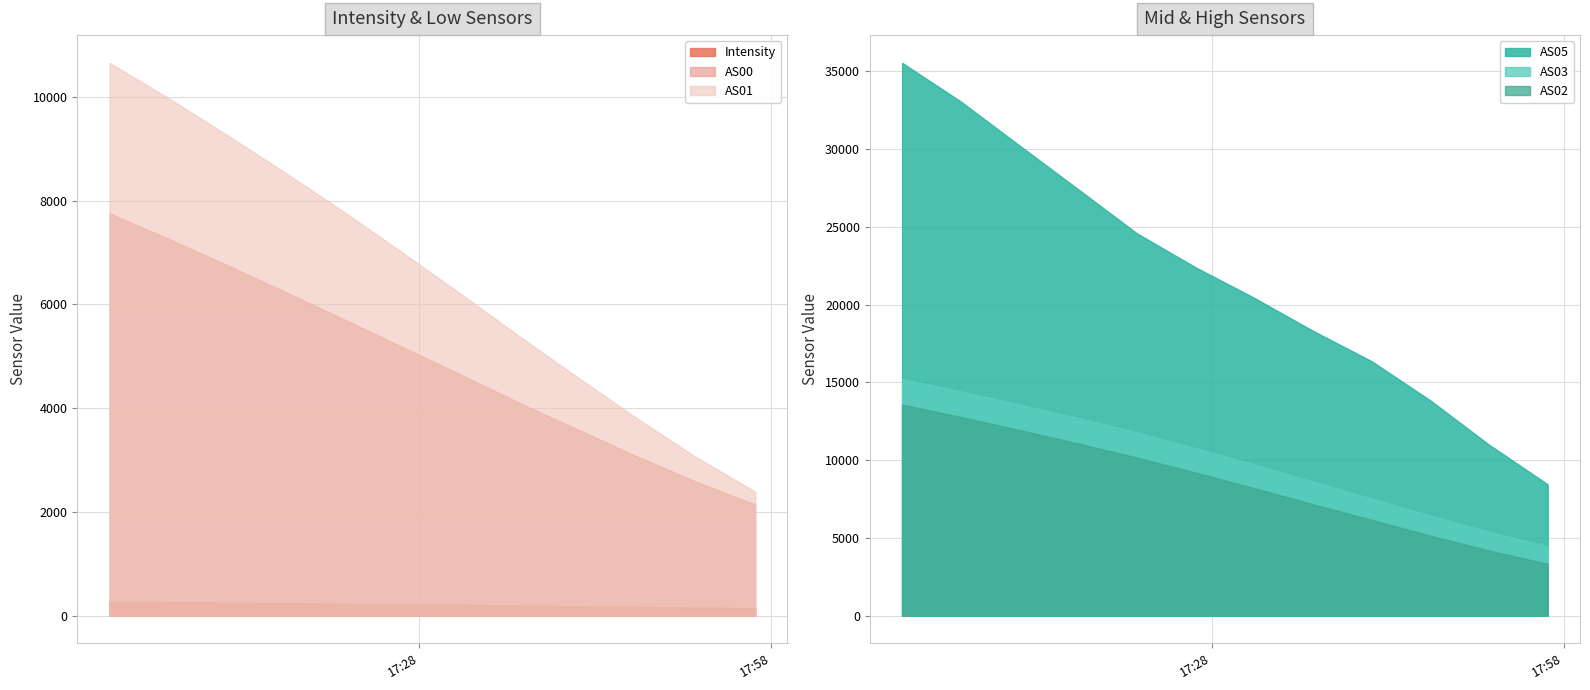

True or false: AS05 and Intensity intersect in this chart.

False